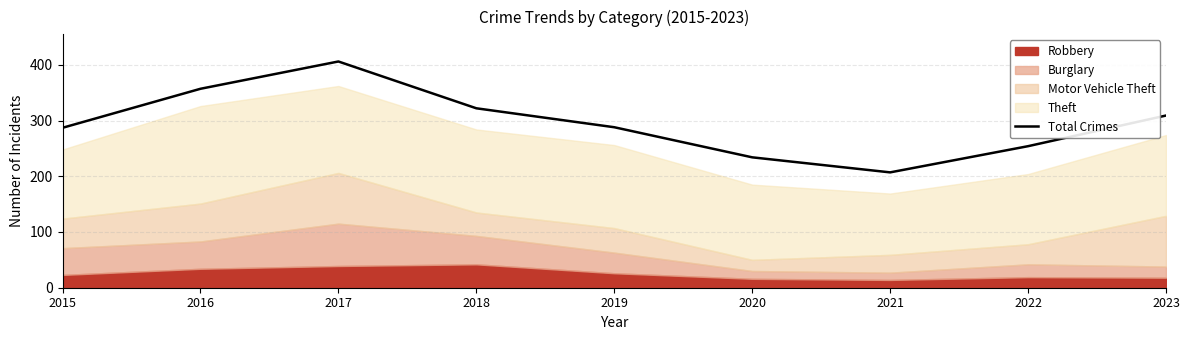

Reading right to left, transcribe all the data shown in this chart.

2023=309	2022=254	2021=207	2020=234	2019=288	2018=322	2017=406	2016=357	2015=287